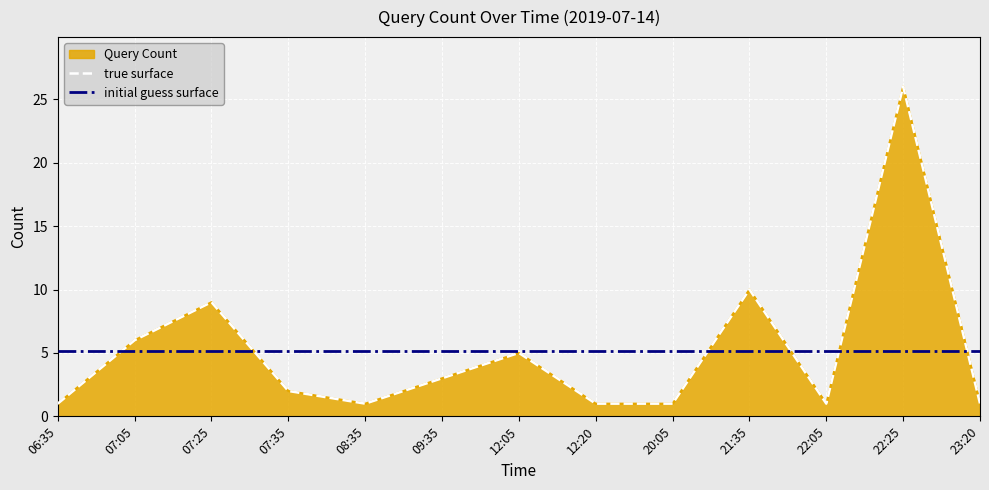

At which label does true surface first exceed 2?

07:05